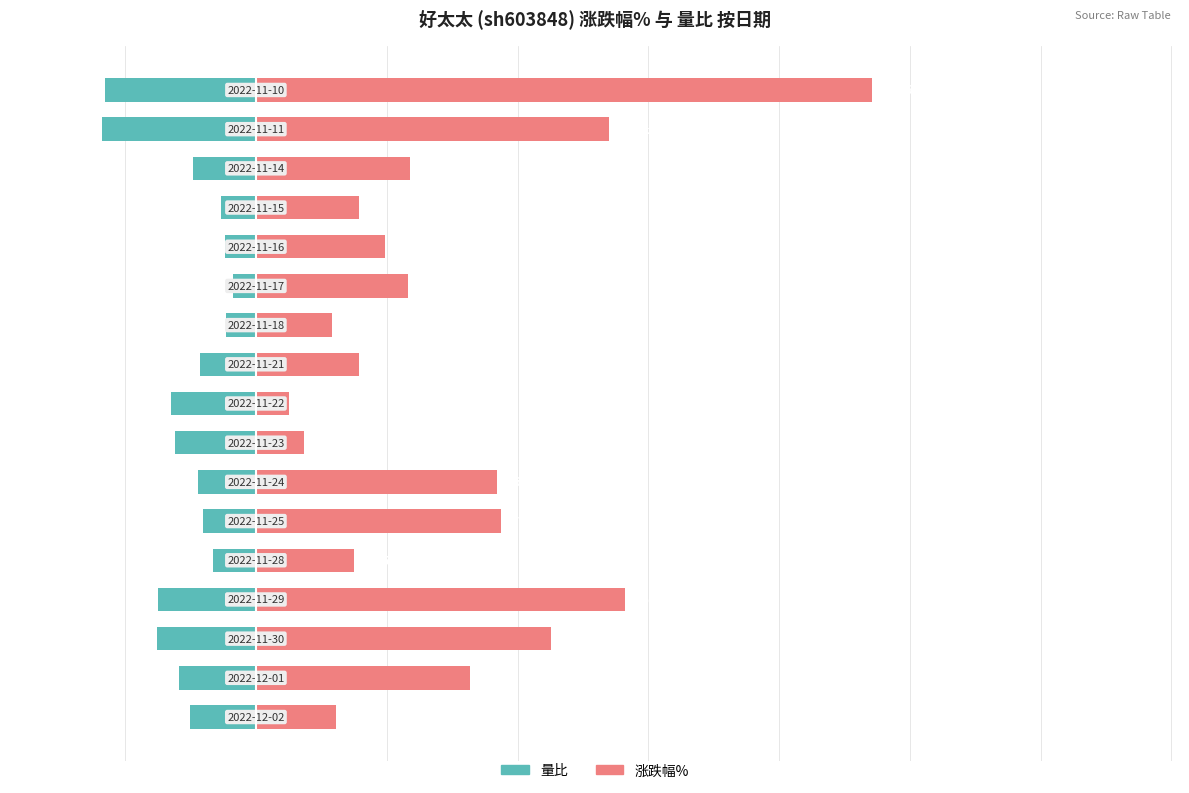

Is the value of 涨跌幅% at 9 greater than the value of 量比 at 6?

Yes